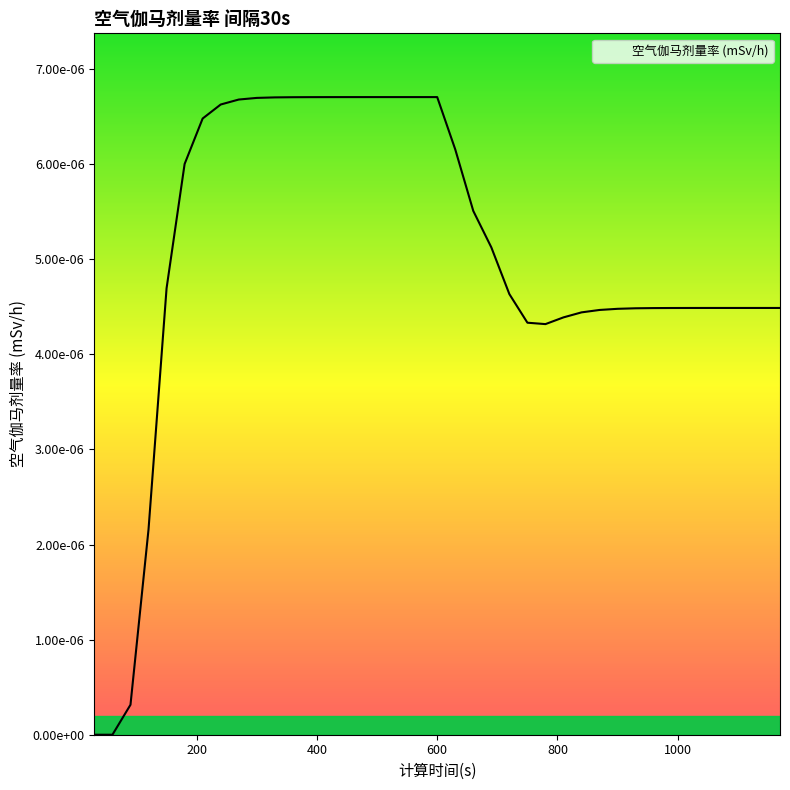

Is this an area chart (filled region under the line)?

Yes